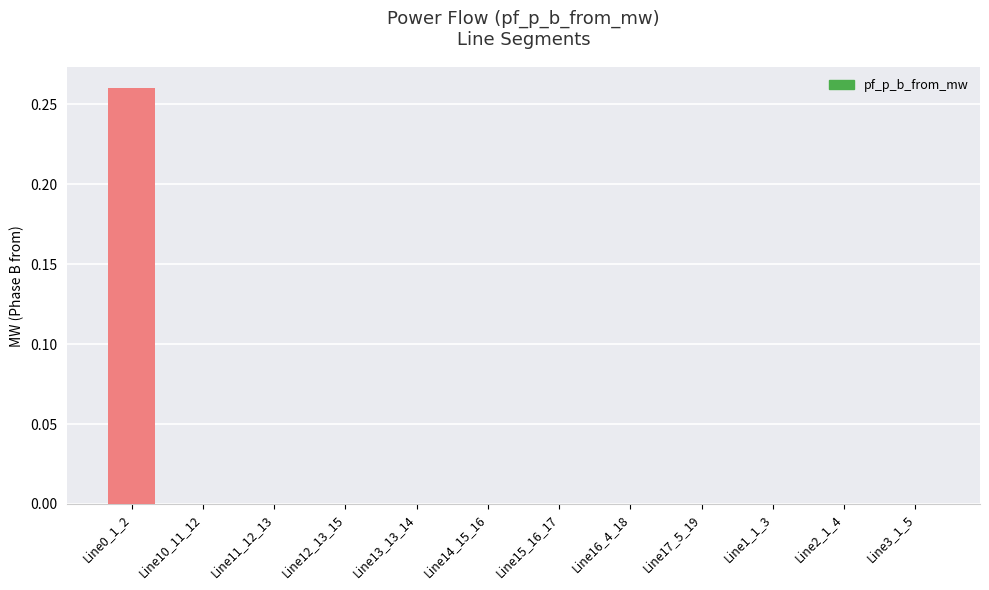

How many categories are shown in the chart?

12